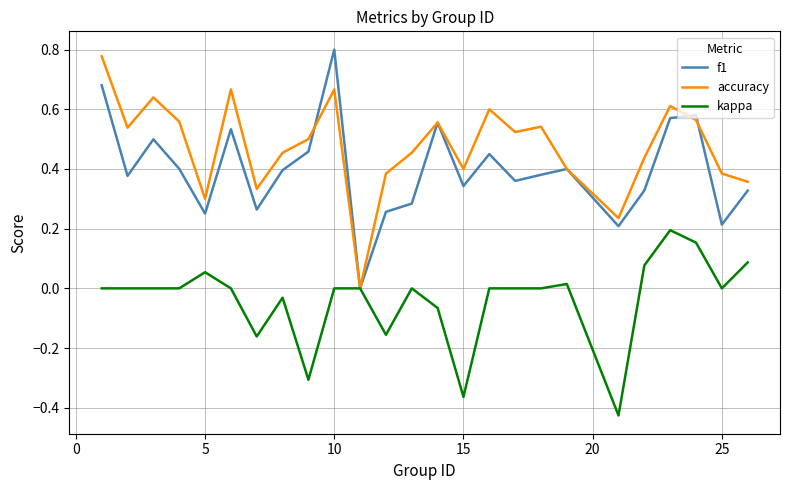

Which series has the largest total across all categories?

accuracy